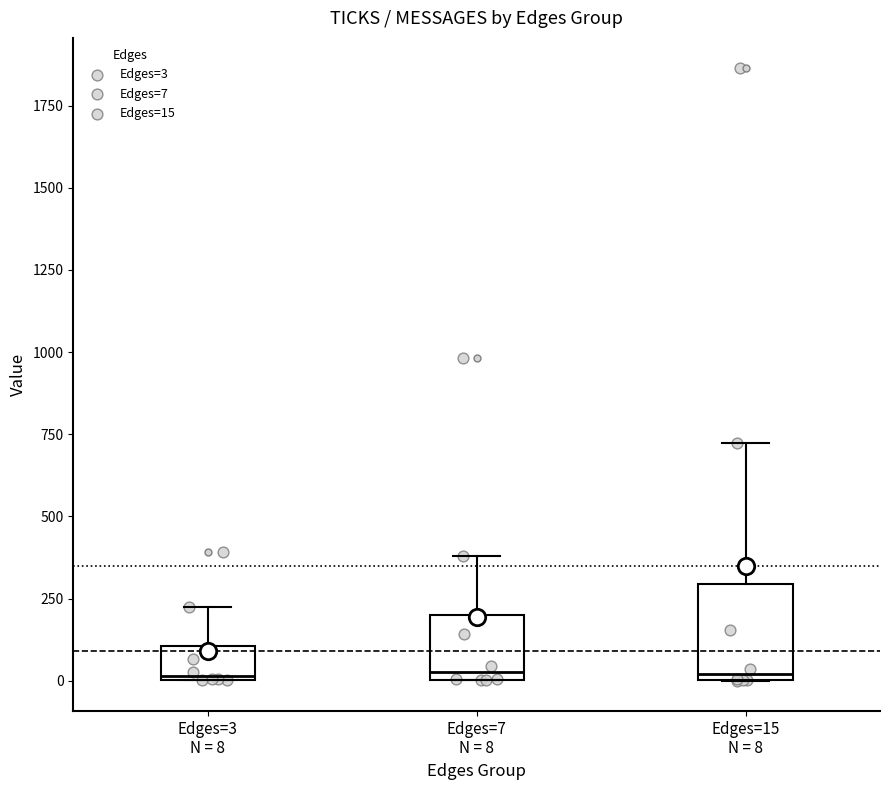

Reading left to right, transcribe this box plot: for each box, give where its median line is, the range the box spans, and where its two whiskers end, as read against the y-axis. The values are not printed on the chart, so give them approximately, as read against the axis.

Edges=3 N = 8: median 0, box 0 to 100, whiskers 0 to 250
Edges=7 N = 8: median 50, box 0 to 200, whiskers 0 to 400
Edges=15 N = 8: median 0 (just above the box's lower edge), box 0 to 300, whiskers 0 to 700